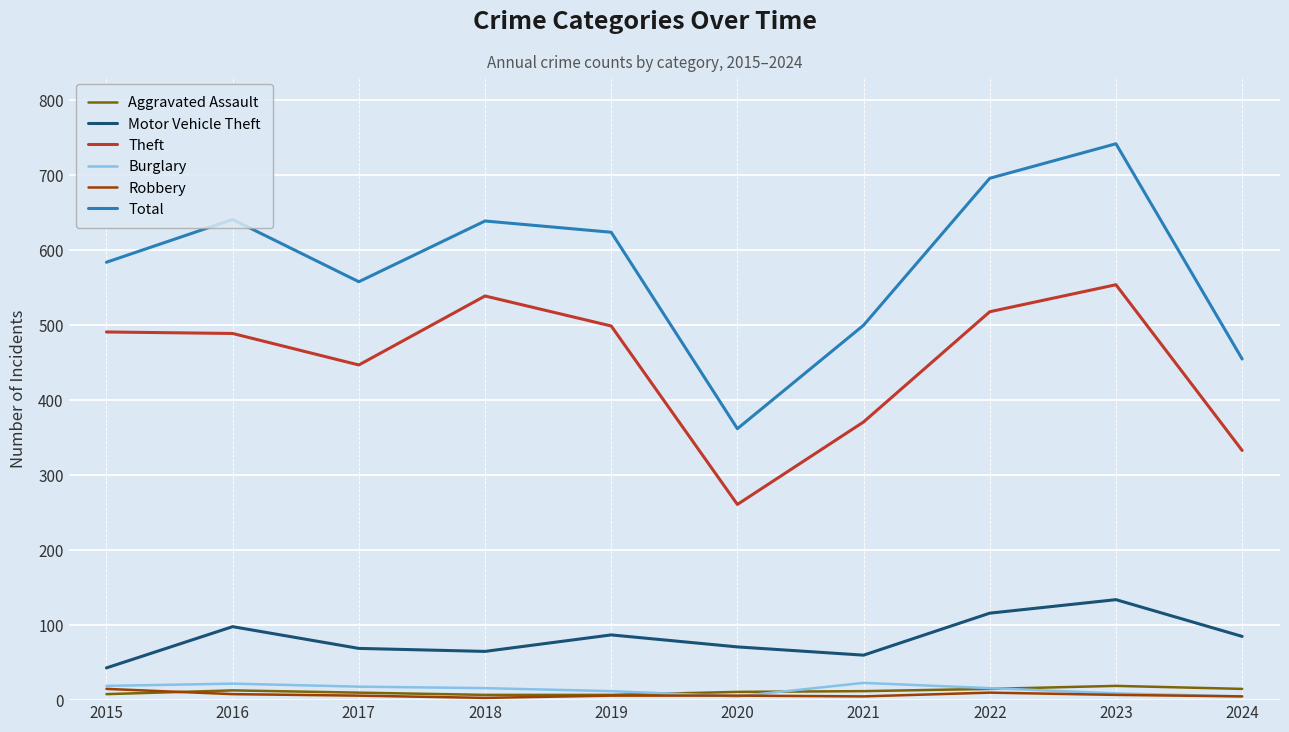

Which series has the widest spread of values?

Total